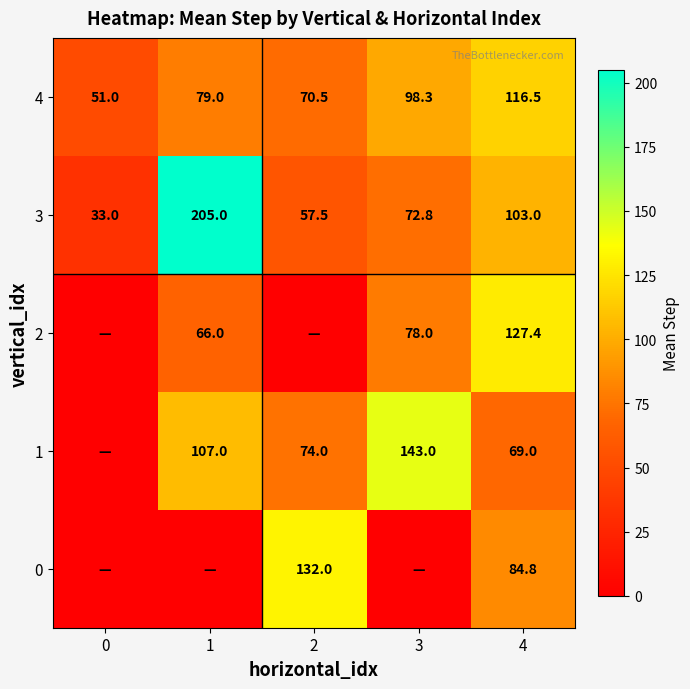

The value of 4 at 3 is 98.3. True or false?

True